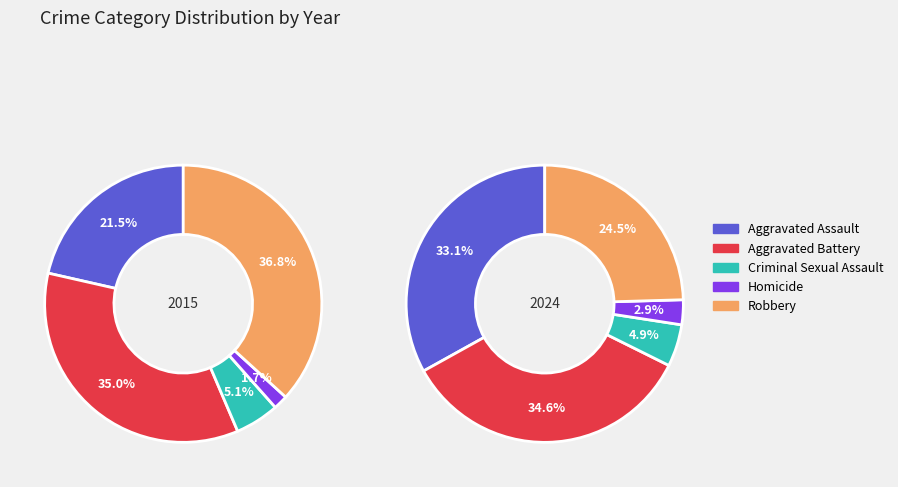

The Aggravated Battery slice represents 35% of the pie. True or false?

True